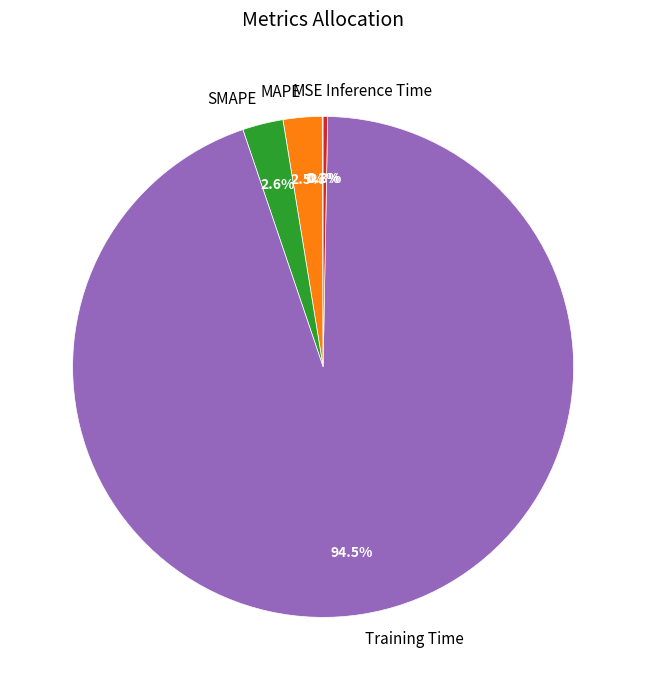

To the nearest percent, what is the average slice percentage?

20%